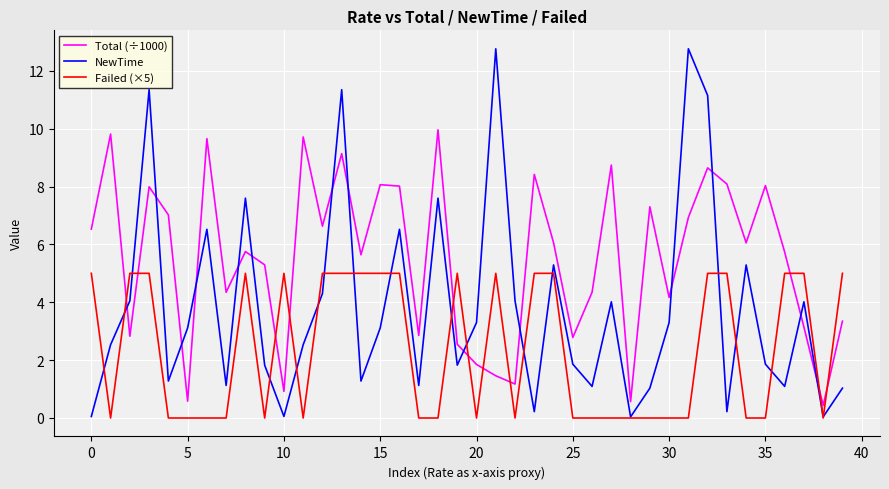

Which series has the widest spread of values?

NewTime